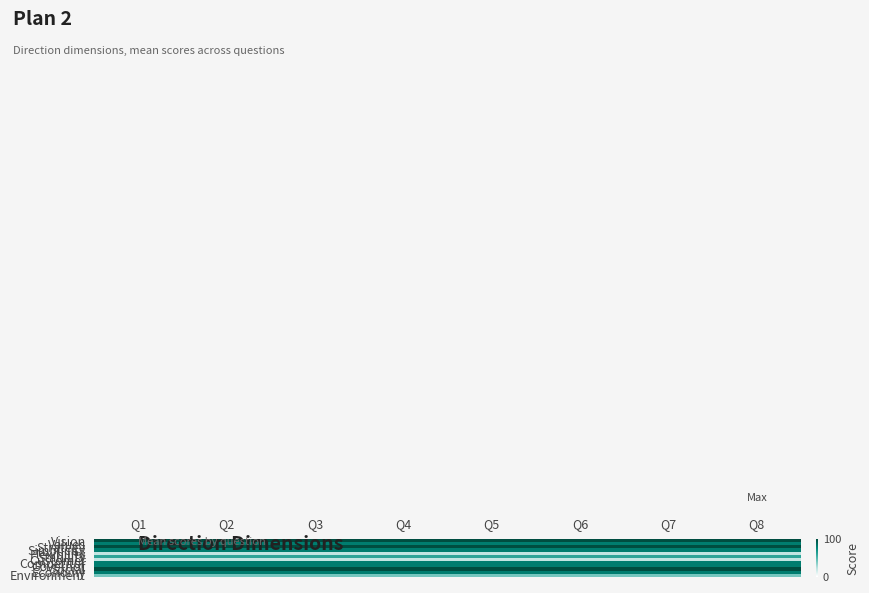

Reading right to left, extract all data points from this chart.

Vision: Q8=100	Q7=100	Q6=100	Q5=100	Q4=100	Q3=100	Q2=100	Q1=100
Values: Q8=80	Q7=80	Q6=80	Q5=80	Q4=80	Q3=80	Q2=80	Q1=80
Strategy: Q8=100	Q7=100	Q6=100	Q5=100	Q4=100	Q3=100	Q2=100	Q1=100
Simplicity: Q8=80	Q7=80	Q6=80	Q5=80	Q4=80	Q3=80	Q2=80	Q1=80
Flexibility: Q8=20	Q7=20	Q6=20	Q5=20	Q4=20	Q3=20	Q2=20	Q1=20
Stability: Q8=60	Q7=60	Q6=60	Q5=60	Q4=60	Q3=60	Q2=60	Q1=60
Customer: Q8=20	Q7=20	Q6=20	Q5=20	Q4=20	Q3=20	Q2=20	Q1=20
Competitor: Q8=80	Q7=80	Q6=80	Q5=80	Q4=80	Q3=80	Q2=80	Q1=80
Governor: Q8=80	Q7=80	Q6=80	Q5=80	Q4=80	Q3=80	Q2=80	Q1=80
Social: Q8=100	Q7=100	Q6=100	Q5=100	Q4=100	Q3=100	Q2=100	Q1=100
Economy: Q8=80	Q7=80	Q6=80	Q5=80	Q4=80	Q3=80	Q2=80	Q1=80
Environment: Q8=40	Q7=40	Q6=40	Q5=40	Q4=40	Q3=40	Q2=40	Q1=40